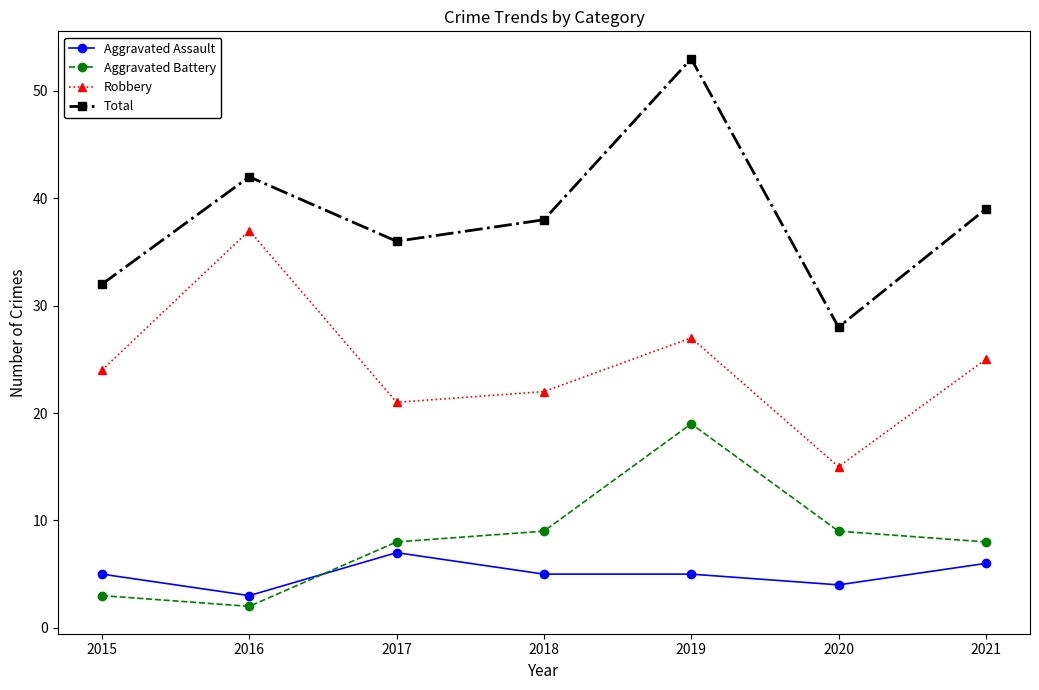

What is the approximate value of Robbery at 2020, to the nearest 10?

20